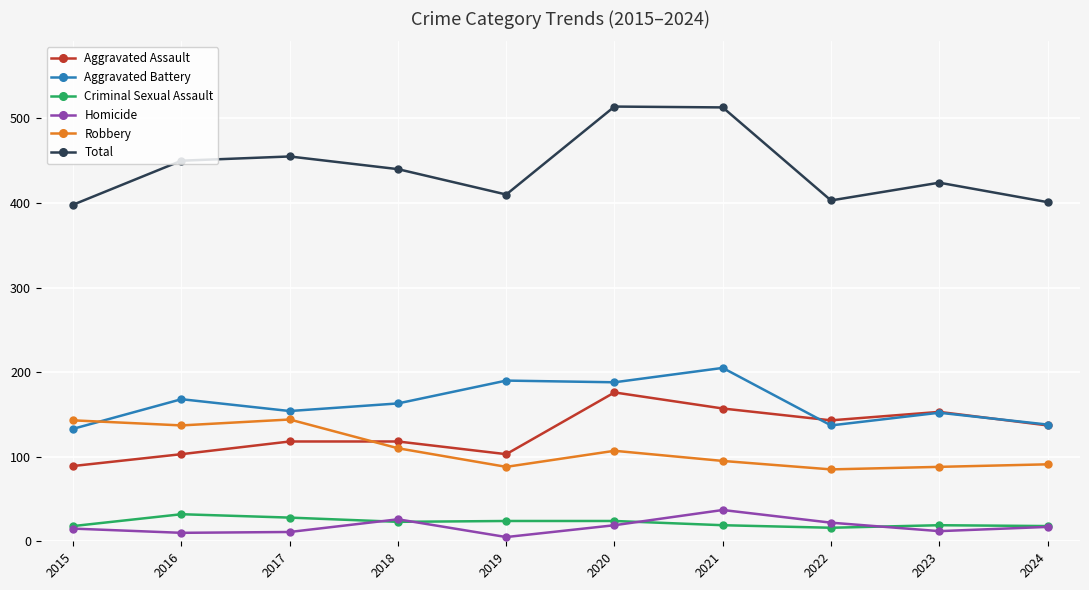

What is the sum of all Aggravated Battery values?

1628